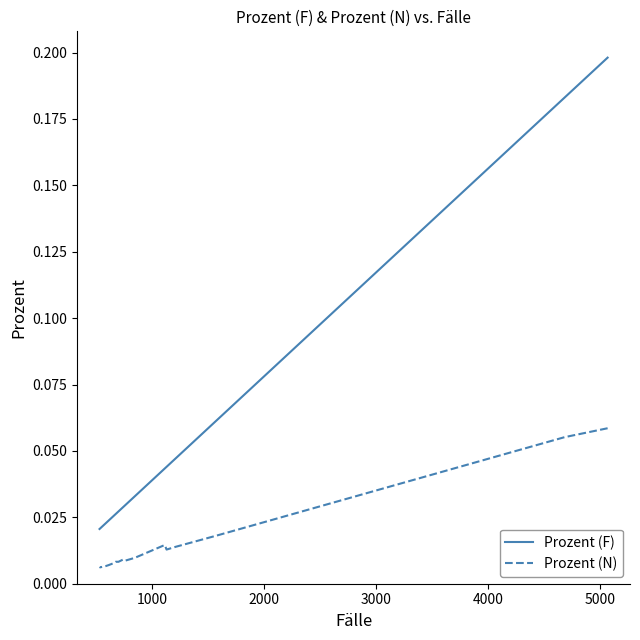

True or false: Prozent (F) and Prozent (N) intersect in this chart.

False